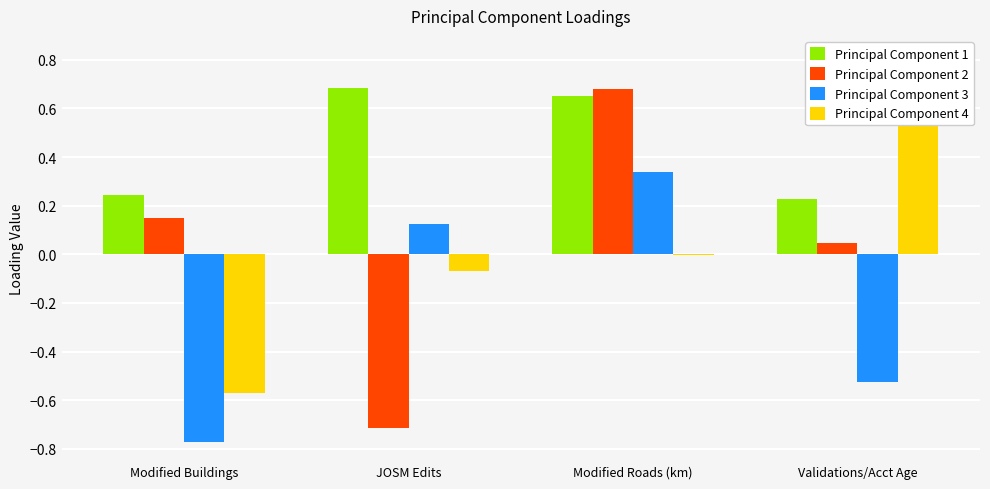

What is the value of the Principal Component 2 bar at the 1st from the left?

0.1